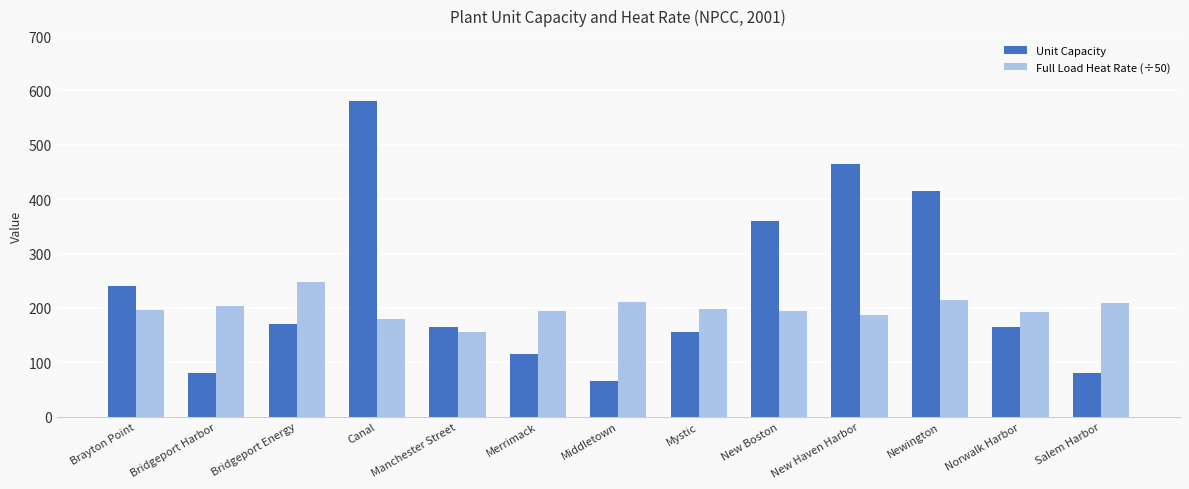

How many groups of bars are there?

13